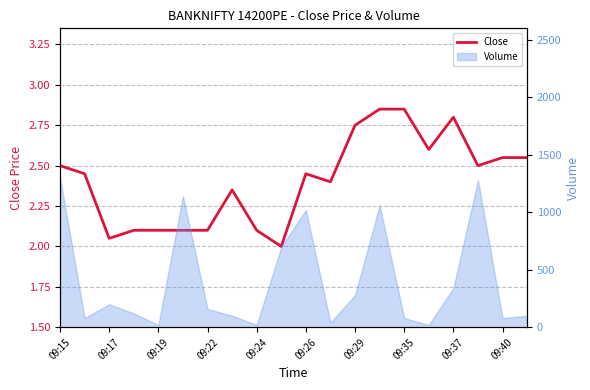

What is the ratio of the value at 12 to the value at 11?

1.1